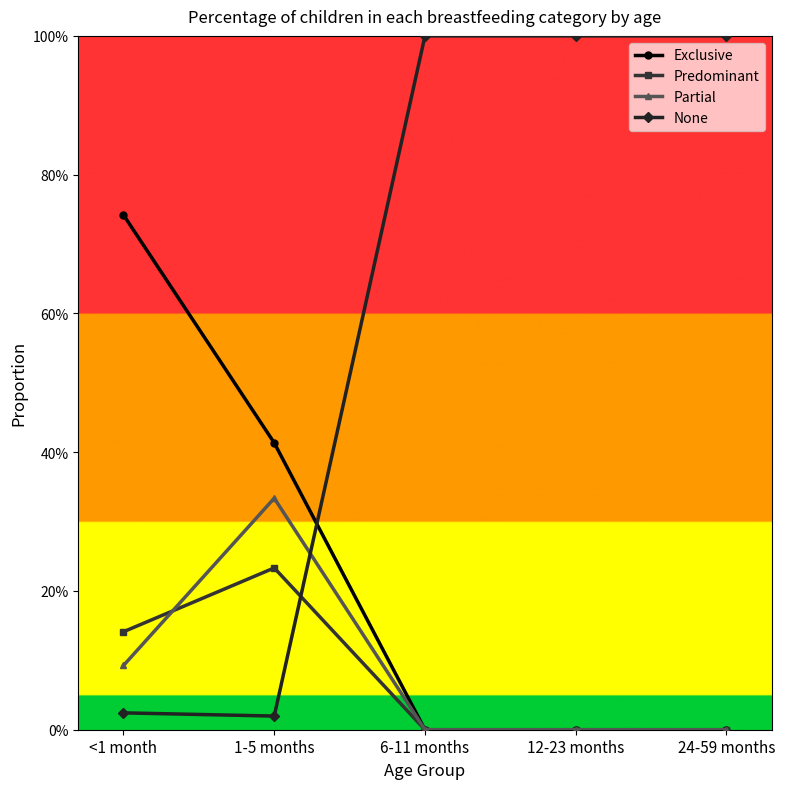

Does the chart have visible grid lines?

No